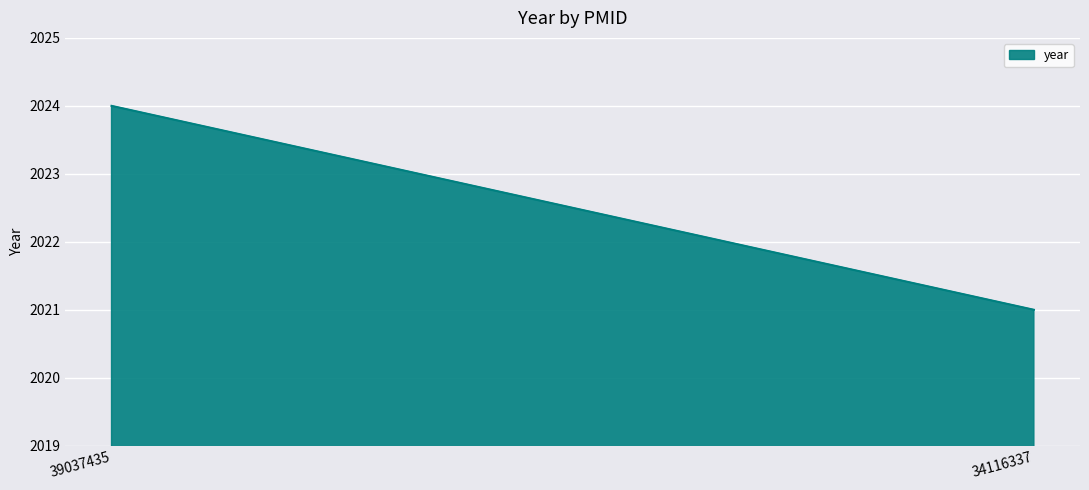

What is the smallest value displayed?

2021